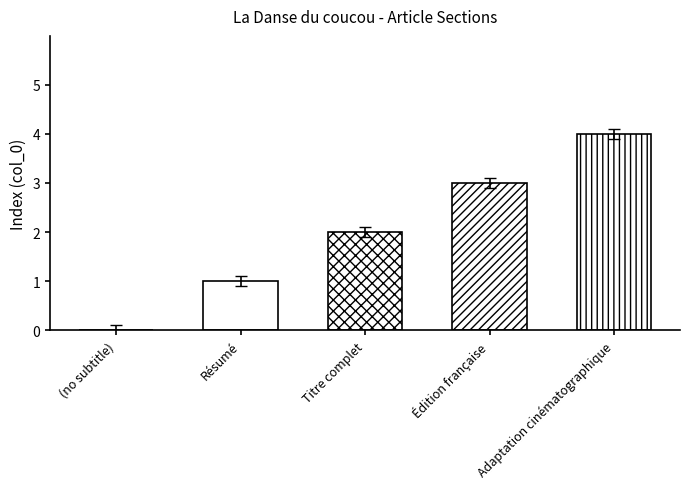

Approximately how many times larger is the value at Résumé compared to Titre complet?

0.5